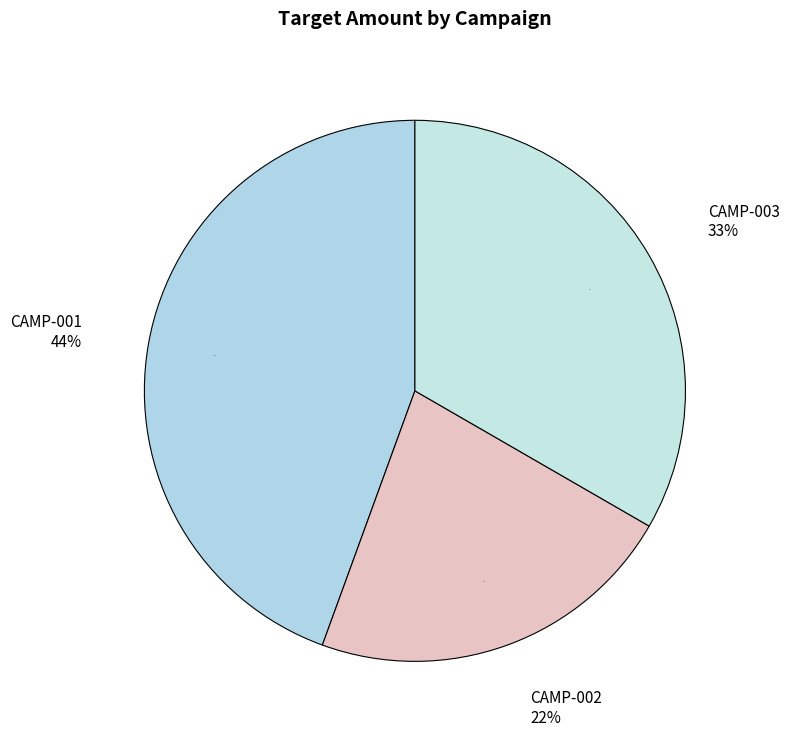

Which category has the smallest portion of the pie?

CAMP-002